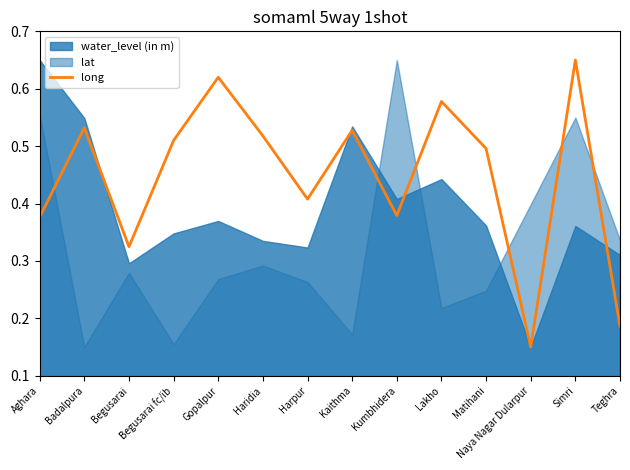

The long series shows 0.8 at Matihani. True or false?

False